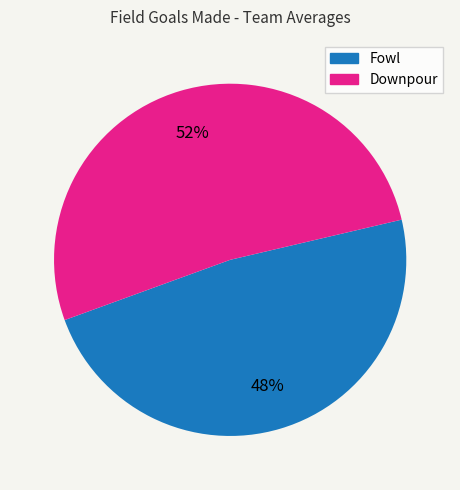

Is there any slice that represents more than half of the pie?

Yes